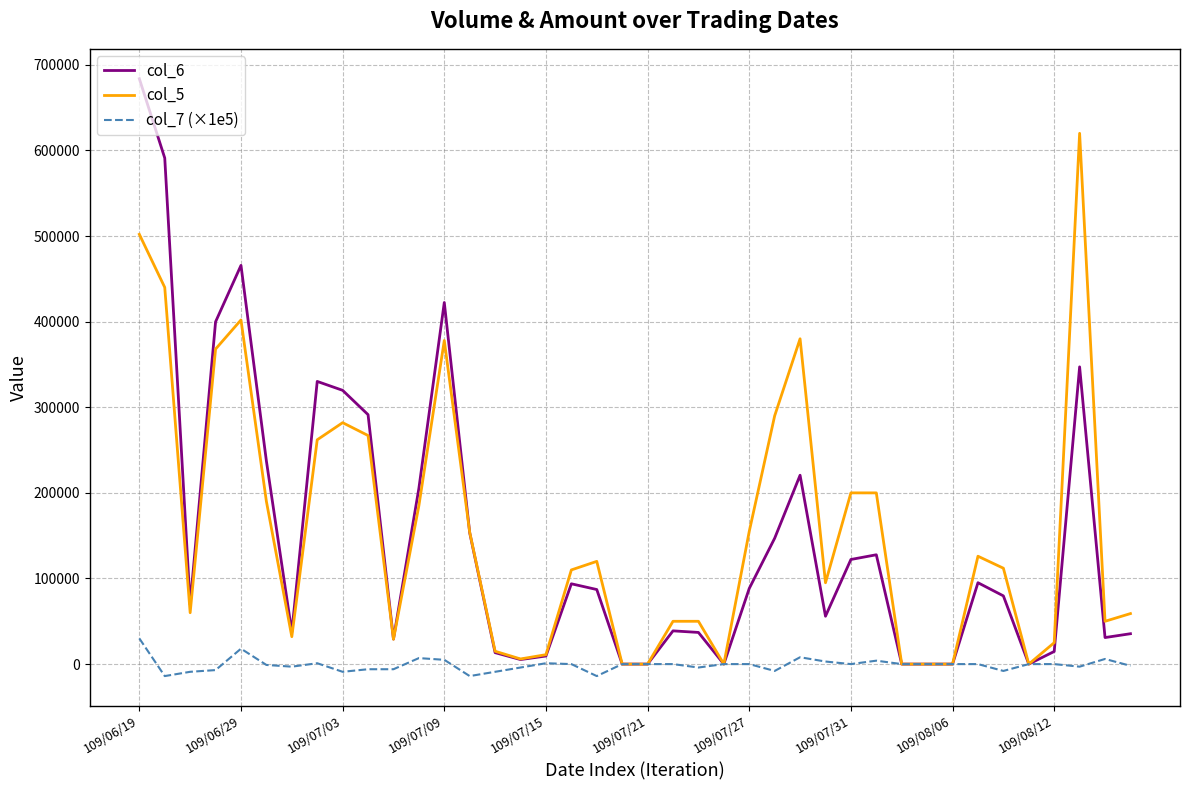

List the series in order of their peak value, lowest first.

col_7 (×1e5), col_5, col_6